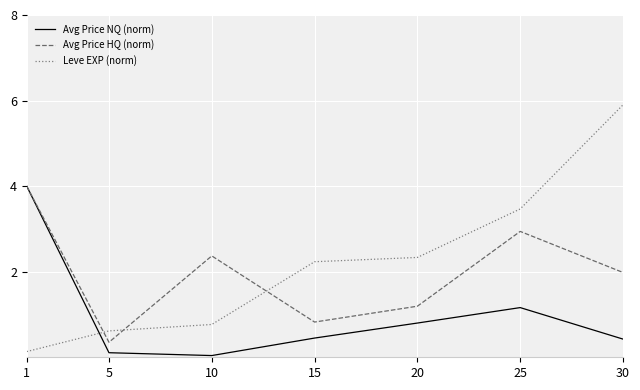

Where does the Avg Price HQ (norm) series first go above 1?

1